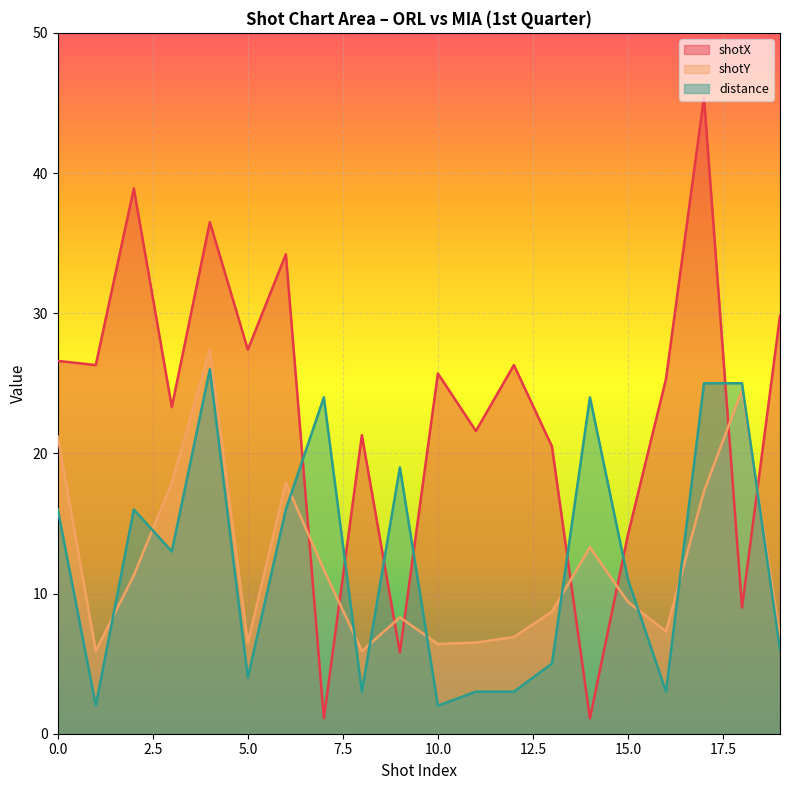

Reading left to right, what are all the values shown in this chart?

shotX: 26.6	26.3	38.9	23.3	36.5	27.4	34.2	1.1	21.3	5.8	25.7	21.6	26.3	20.5	1.1	14.2	25.3	45.4	9.0	29.8
shotY: 21.2	5.9	11.3	17.9	27.4	6.5	17.9	11.7	5.9	8.3	6.4	6.5	6.9	8.7	13.3	9.4	7.3	17.3	24.5	6.9
distance: 16.0	2.0	16.0	13.0	26.0	4.0	16.0	24.0	3.0	19.0	2.0	3.0	3.0	5.0	24.0	11.0	3.0	25.0	25.0	6.0